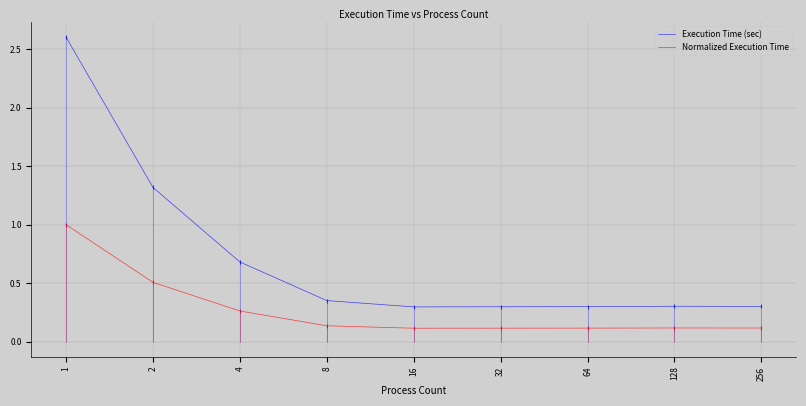

Which series reaches the minimum Y coordinate?

Normalized Execution Time